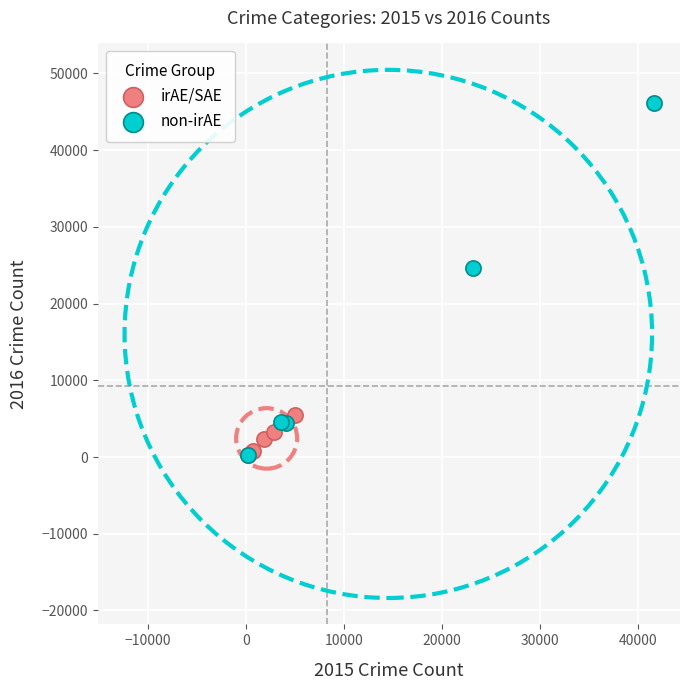

Which series contains the highest Y value?

non-irAE